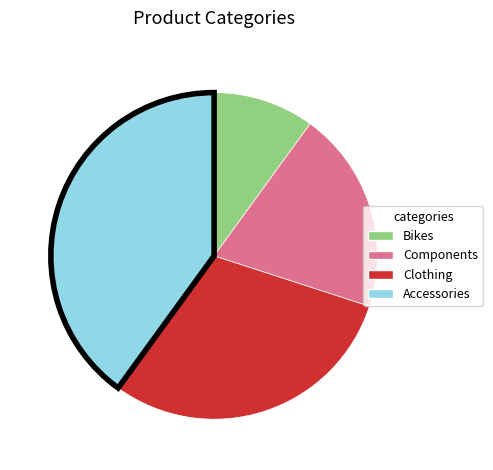

Is it true that Clothing is 40% of the pie?

False